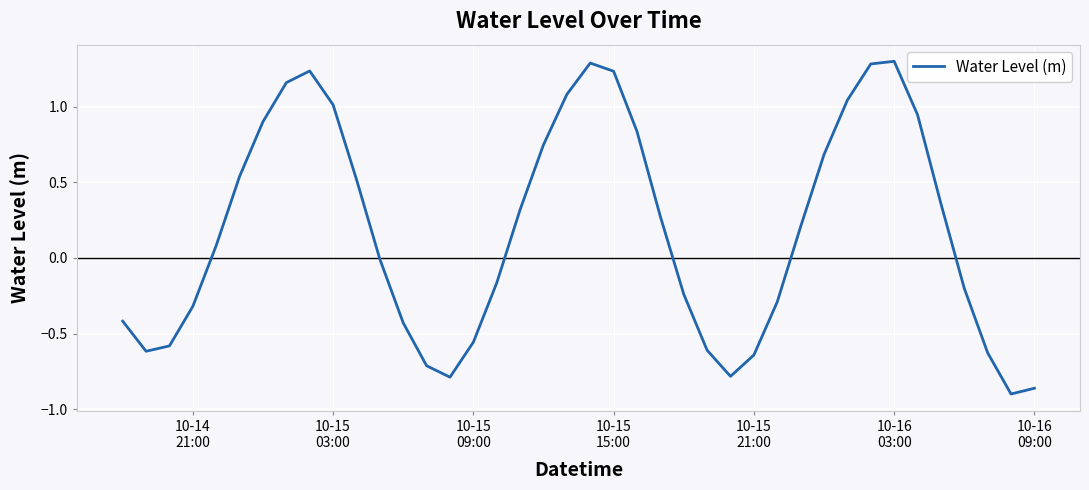

What is the maximum value shown in the chart?

1.3